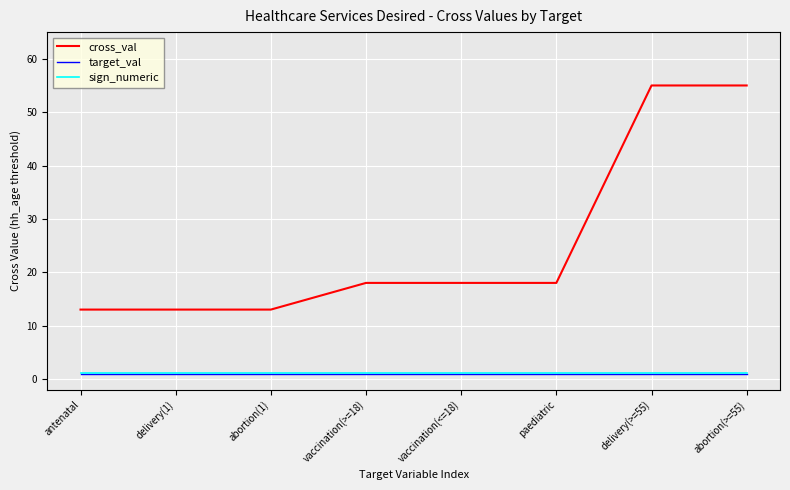

Which series has the largest total across all categories?

cross_val